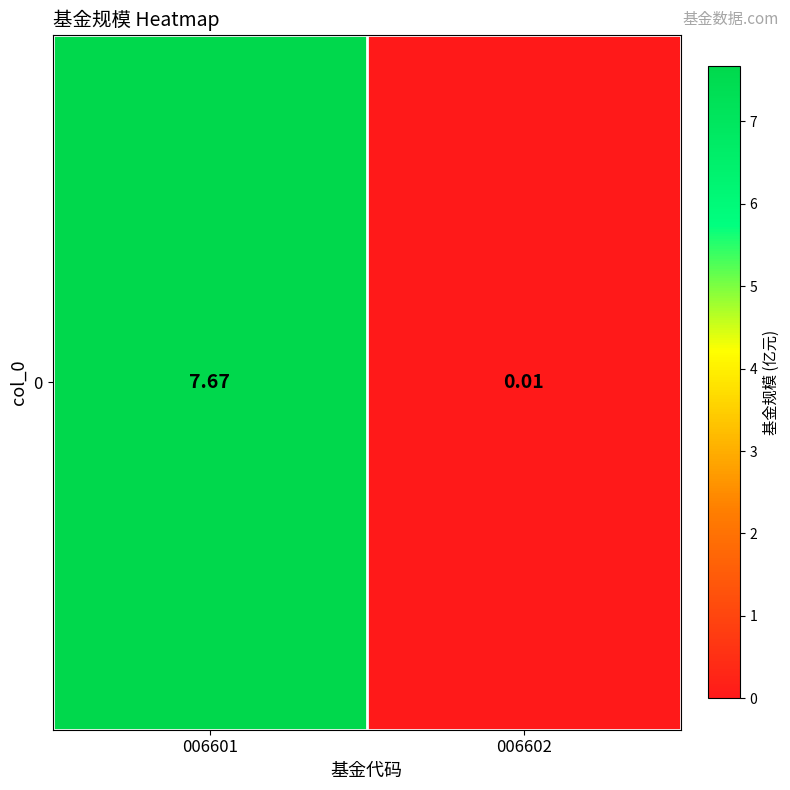

How many values are below 7?

1